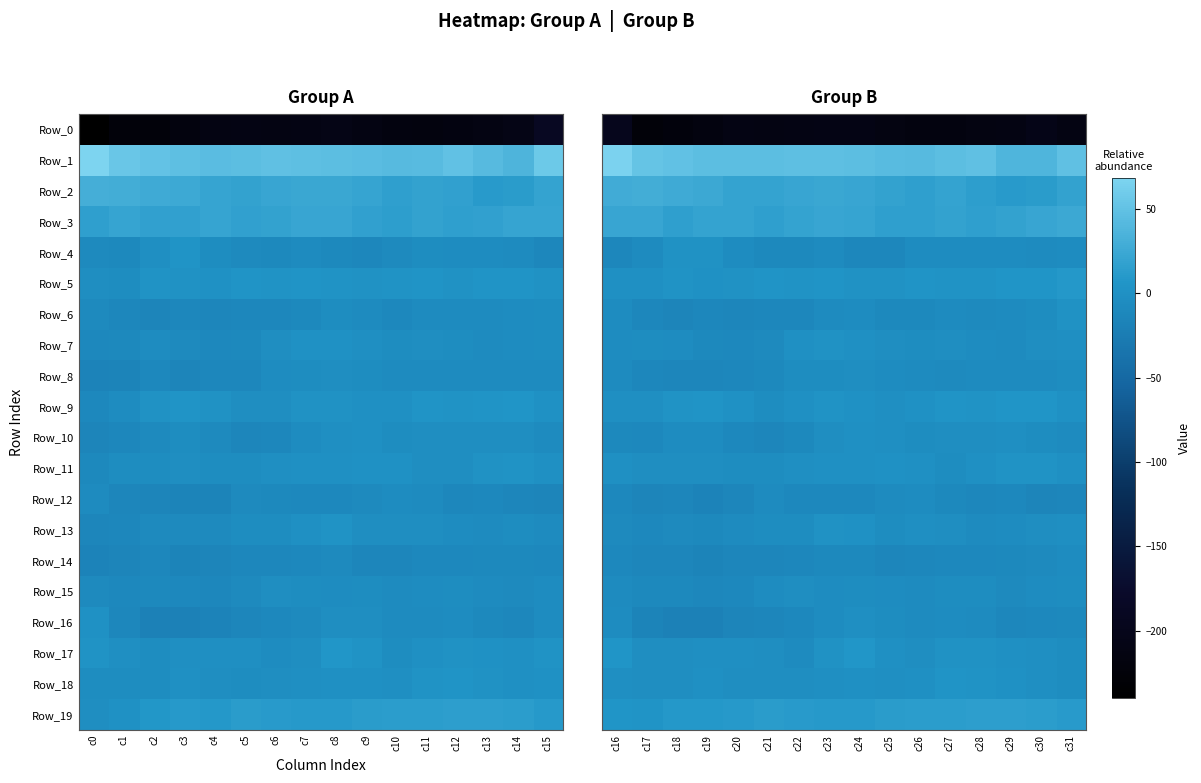

How many values in the Row_17 series are below -1?

10